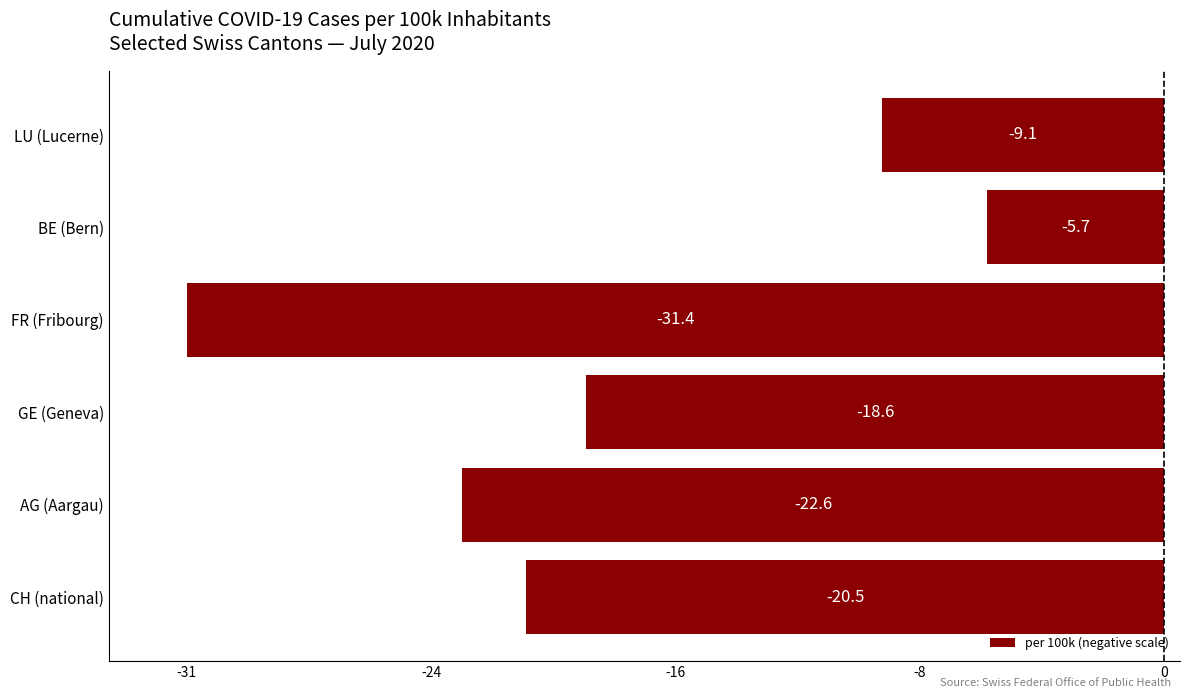

Does the chart contain any negative values?

Yes